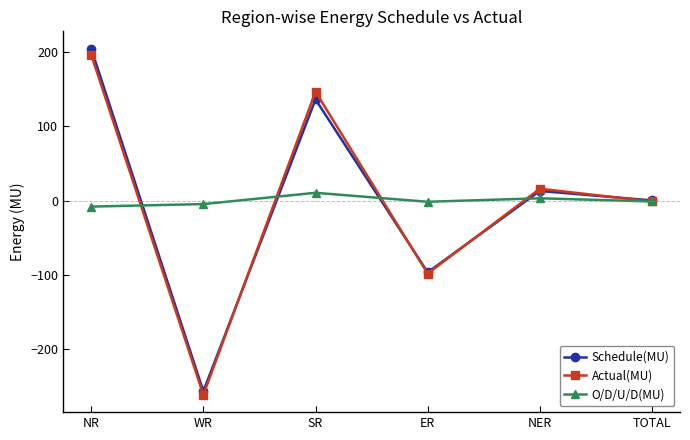

What is the spread (max minus min) of values at NR?

212.9